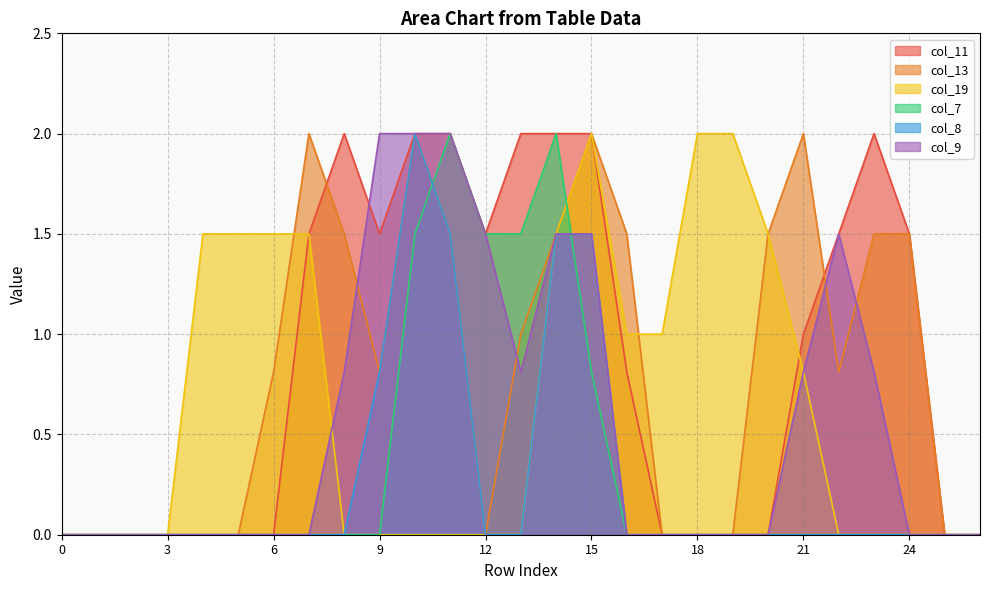

At which category is the sum across all series the highest?

14